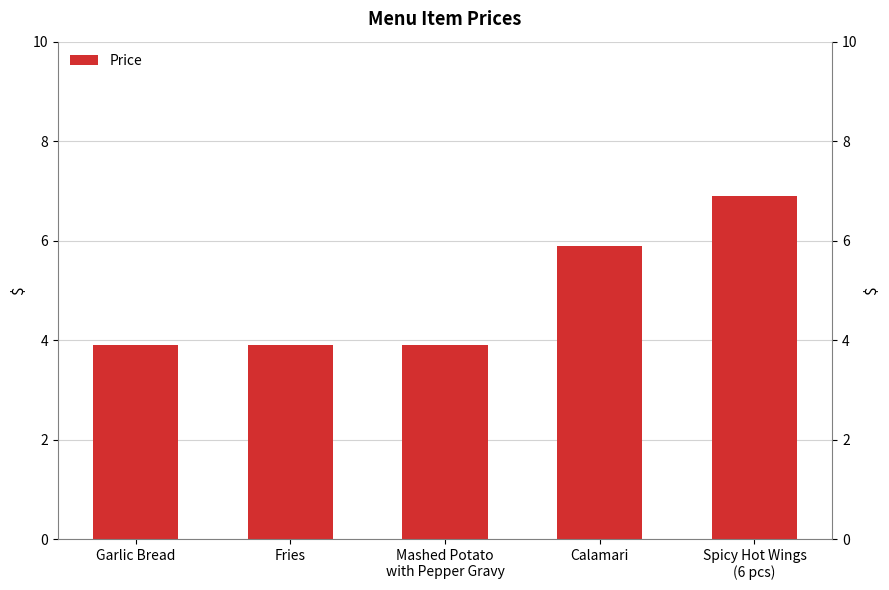

Reading left to right, what are all the values shown in this chart?

3.9	3.9	3.9	5.9	6.9